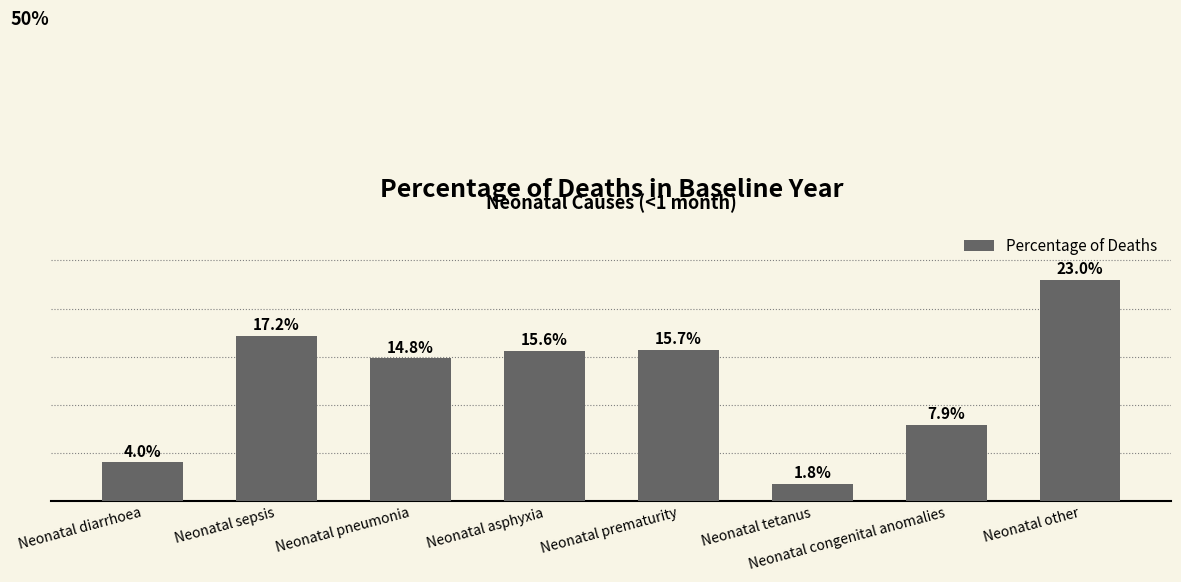

True or false: the data shows 0.0 at Neonatal tetanus.

True